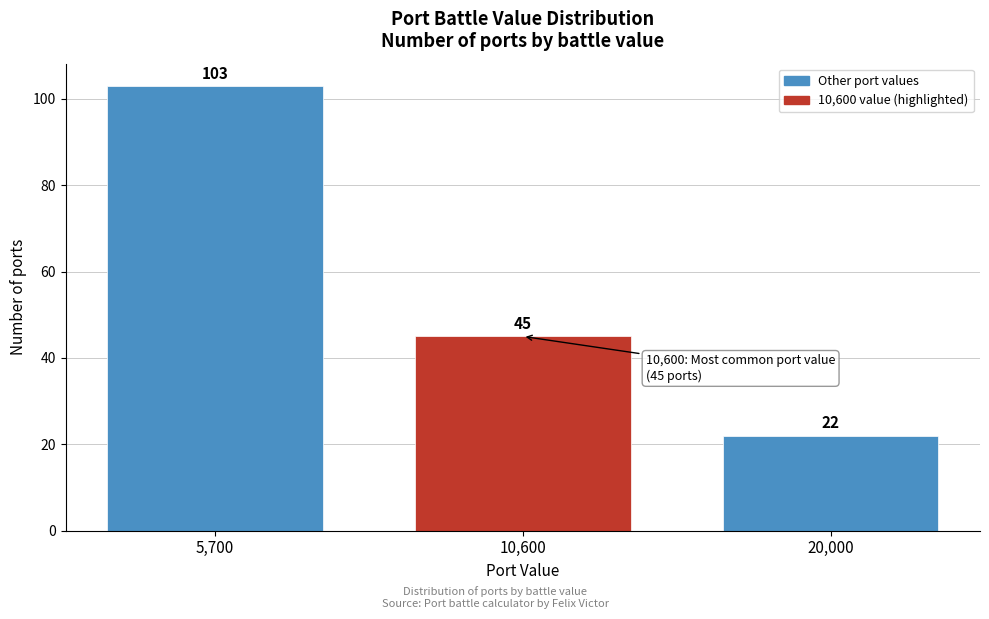

Reading left to right, what are all the values shown in this chart?

5,700=103	10,600=45	20,000=22